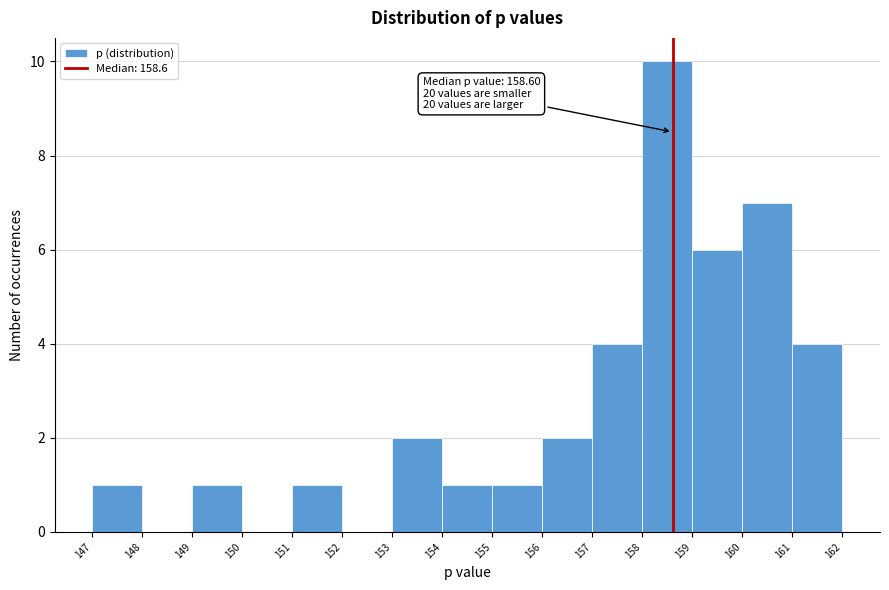

Which range on the x-axis has the tallest bar?

158 to 159